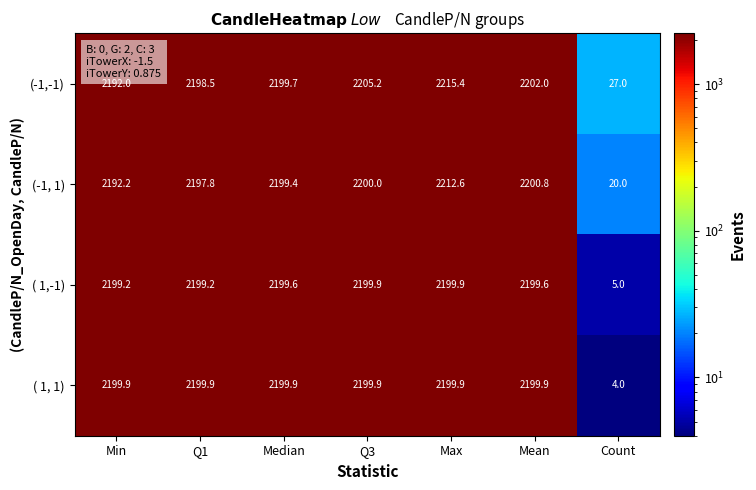

Count the number of categories in the chart.

7